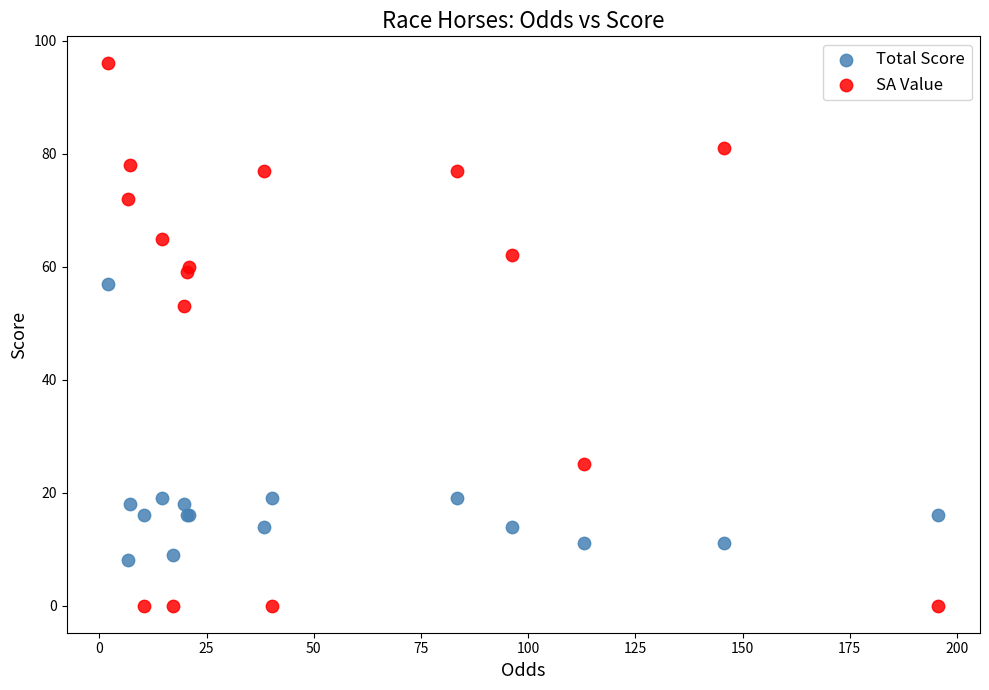

Which series contains the lowest Y value?

SA Value